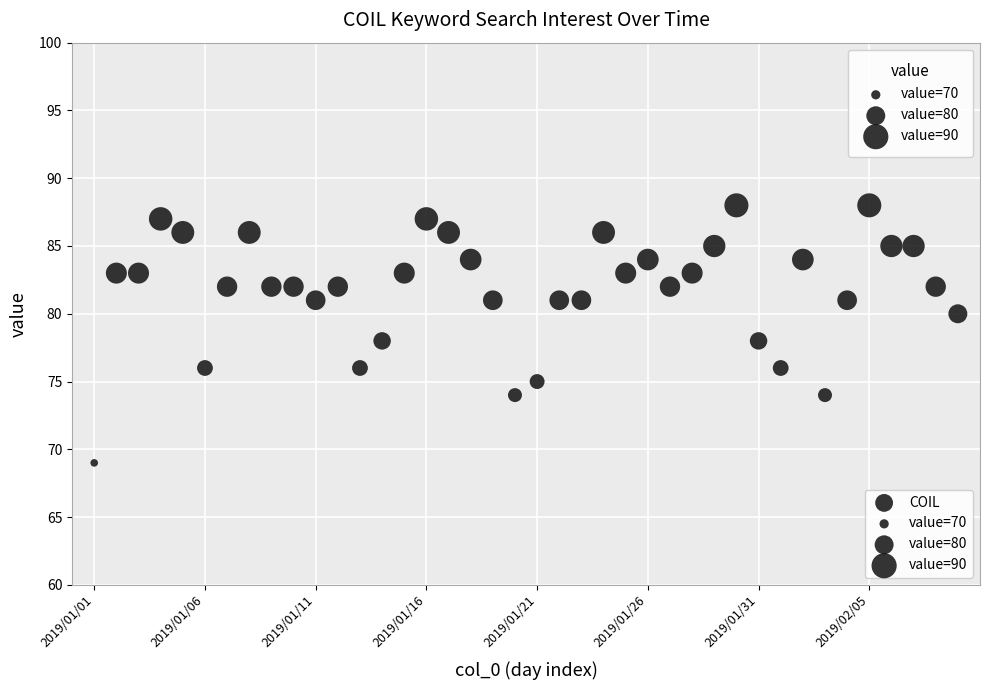

What is the range of Y values (max minus min)?

19